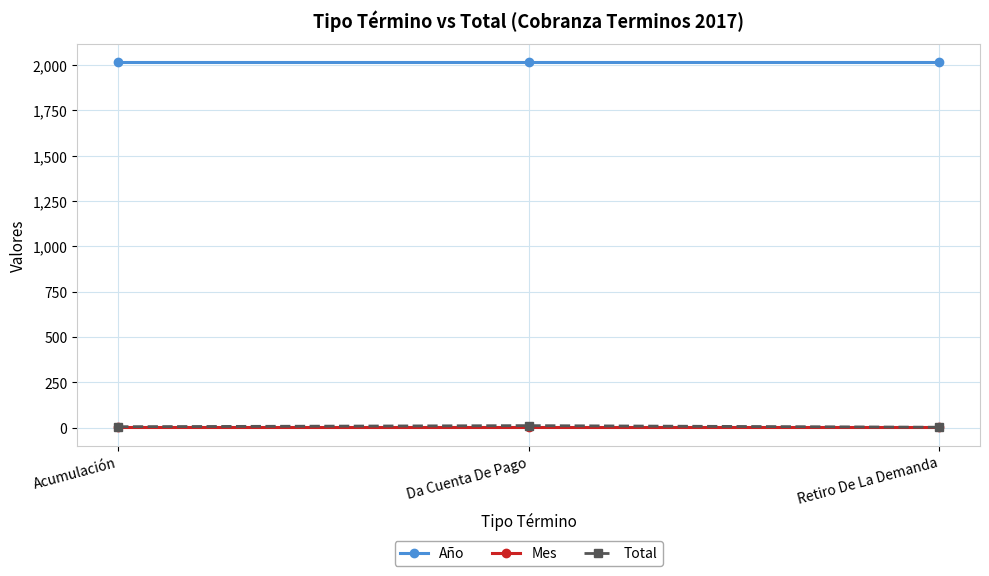

What is the label of the 2nd point from the left?

Da Cuenta De Pago